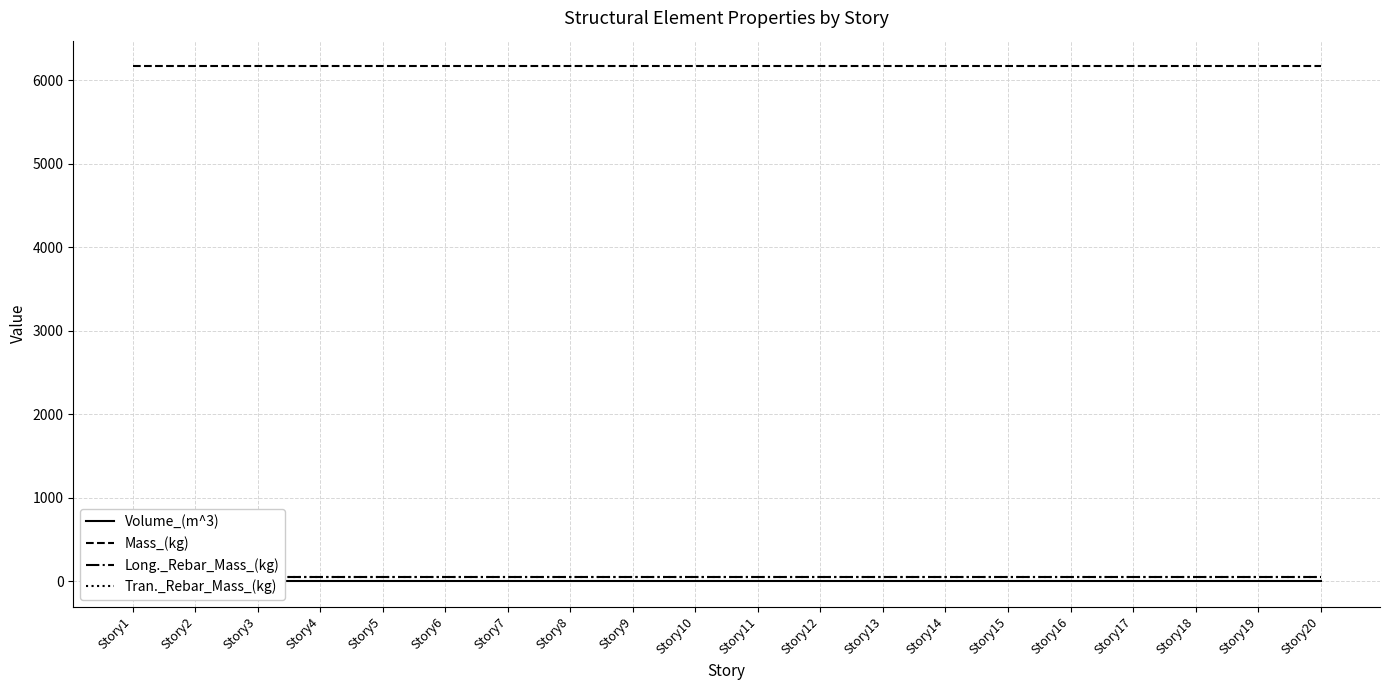

Reading left to right, list all the values displayed in this chart.

Volume_(m^3): 2.5	2.5	2.5	2.5	2.5	2.5	2.5	2.5	2.5	2.5	2.5	2.5	2.5	2.5	2.5	2.5	2.5	2.5	2.5	2.5
Mass_(kg): 6165.1	6165.1	6165.1	6165.1	6165.1	6165.1	6165.1	6165.1	6165.1	6165.1	6165.1	6165.1	6165.1	6165.1	6165.1	6165.1	6165.1	6165.1	6165.1	6165.1
Long._Rebar_Mass_(kg): 49.4	49.4	49.4	49.4	49.4	49.4	49.4	49.4	49.4	49.4	49.4	49.4	49.4	49.4	49.4	49.4	49.4	49.4	49.4	49.4
Tran._Rebar_Mass_(kg): 49.4	49.4	49.4	49.4	49.4	49.4	49.4	49.4	49.4	49.4	49.4	49.4	49.4	49.4	49.4	49.4	49.4	49.4	49.4	49.4